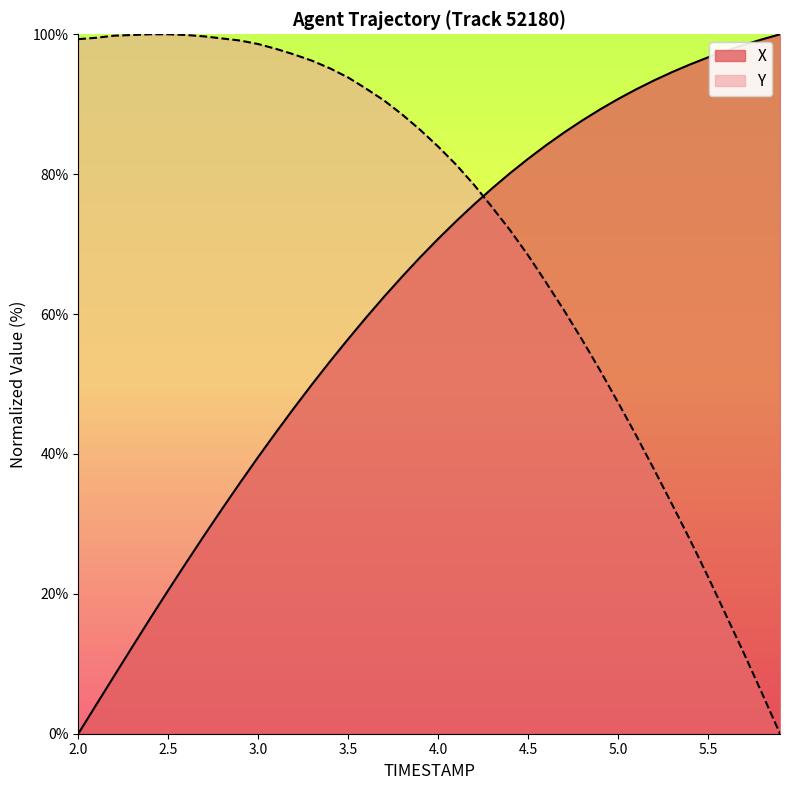

At which label does X reach its minimum?

2.0